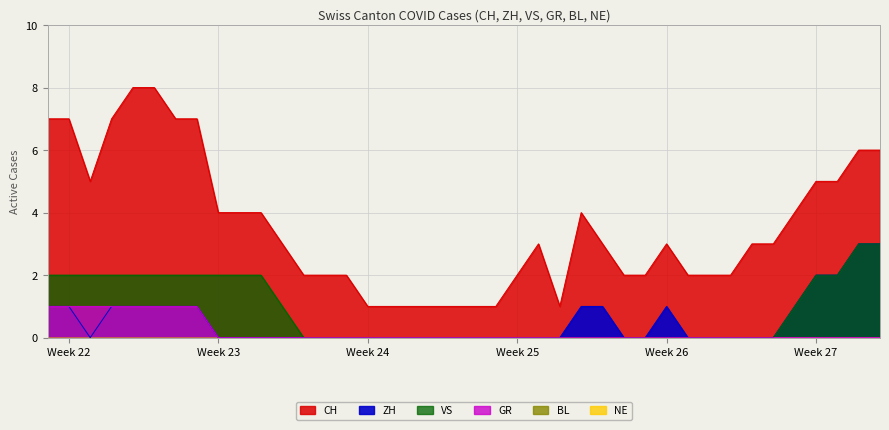

What is the difference between the maximum and minimum values in the GR series?

1